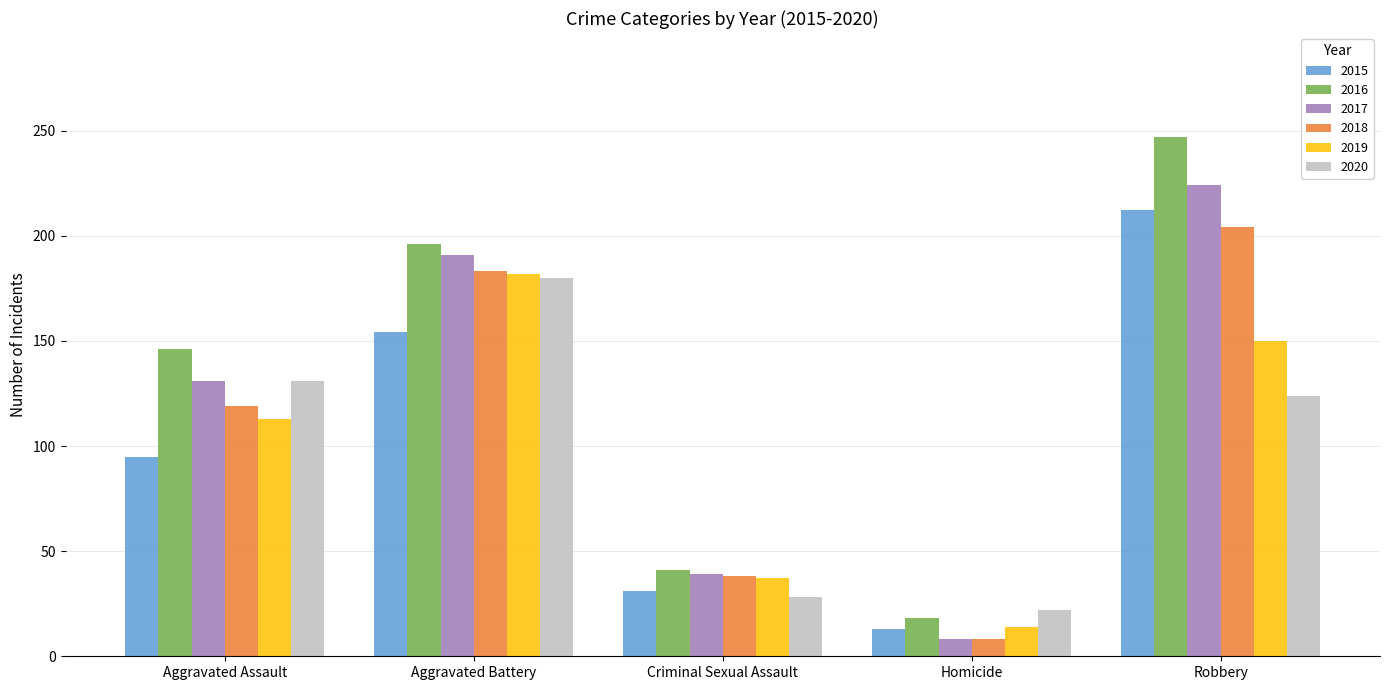

At which label does 2015 reach its peak?

Robbery